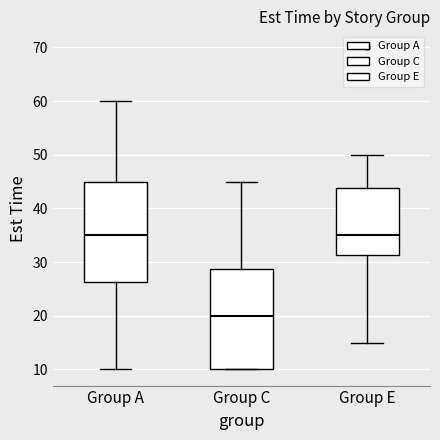

Where does the median line of the box for Group C sit on the y-axis? The values are not printed on the chart, so give them approximately, as read against the axis.

20